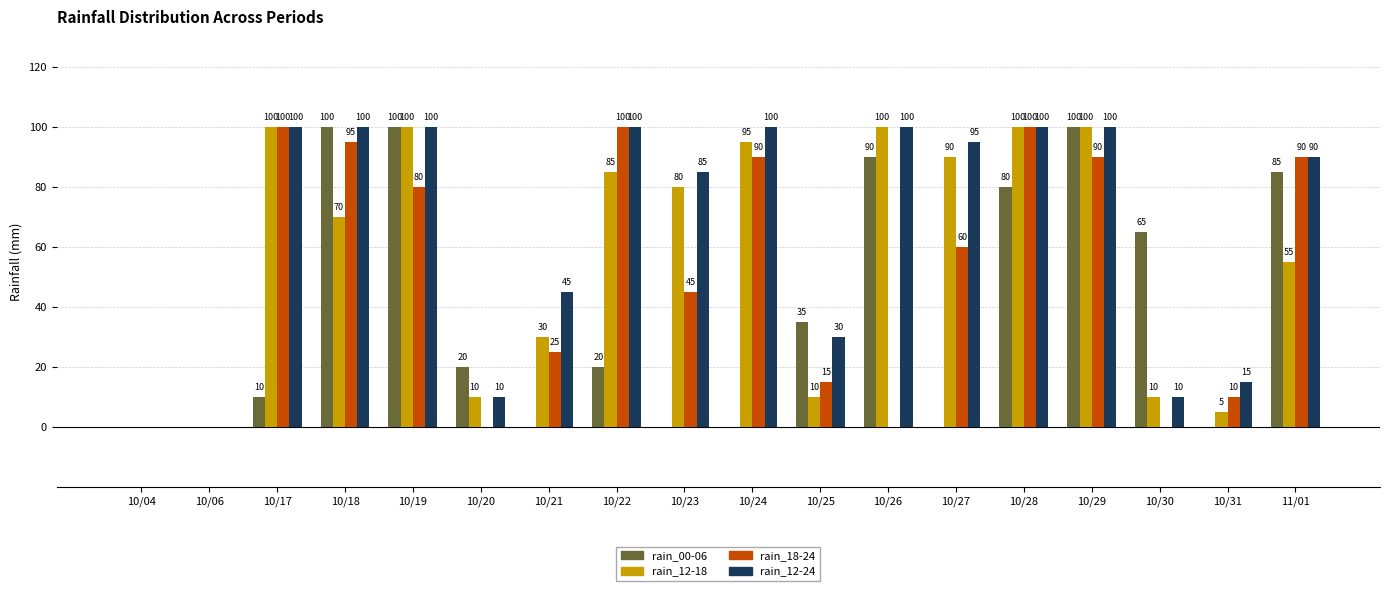

True or false: rain_12-24 has a value of 3 at 10/20.

False